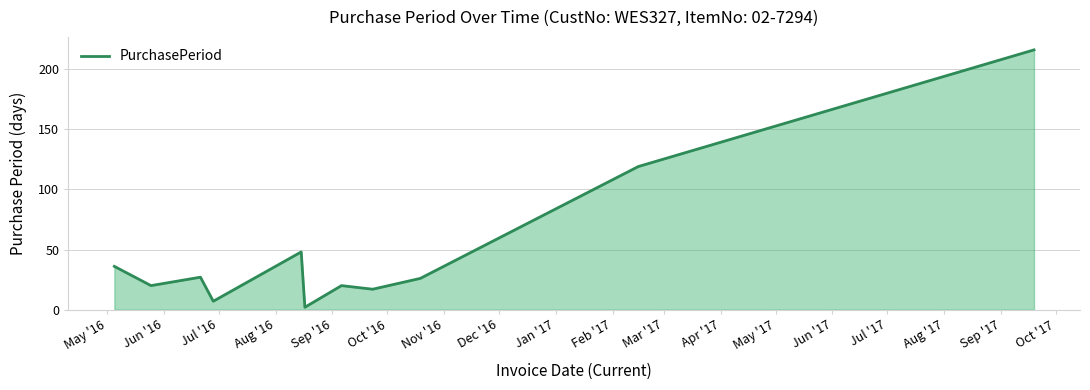

How many values are below 26?

5